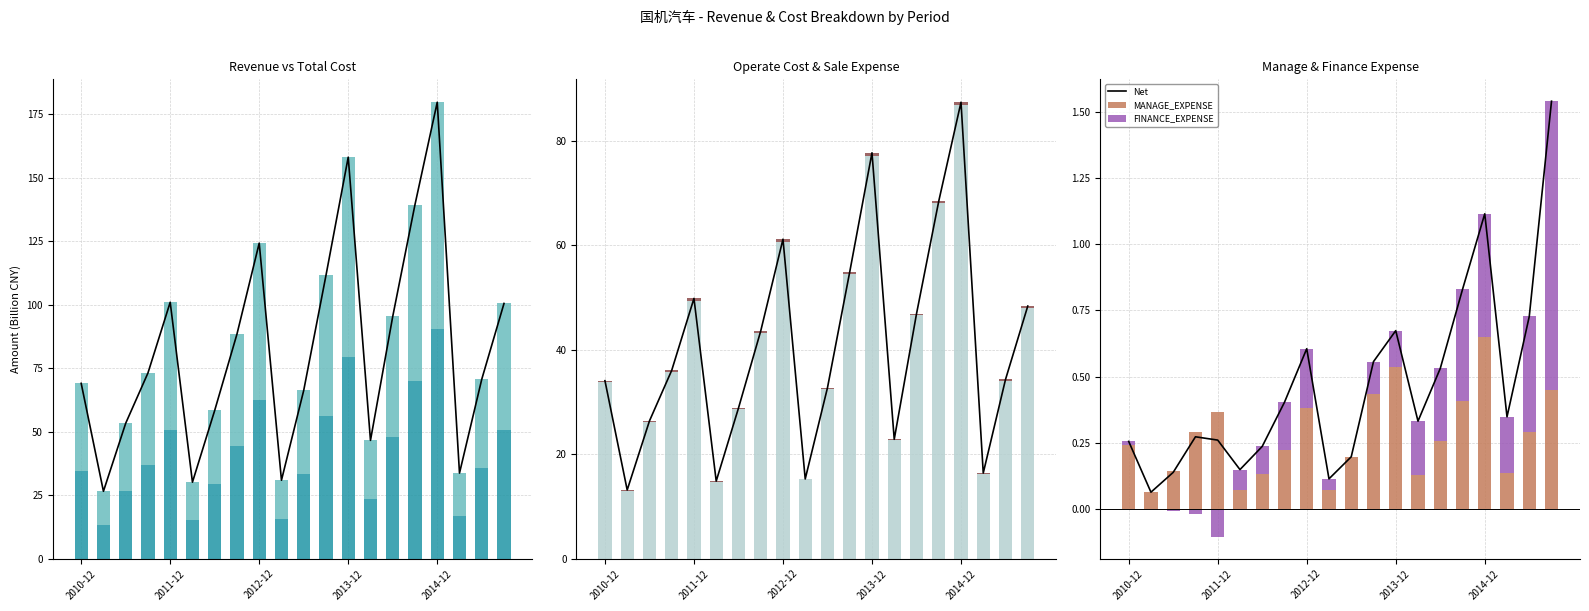

What is the value of the OPERATE_COST bar at the 16th from the left?

68.0